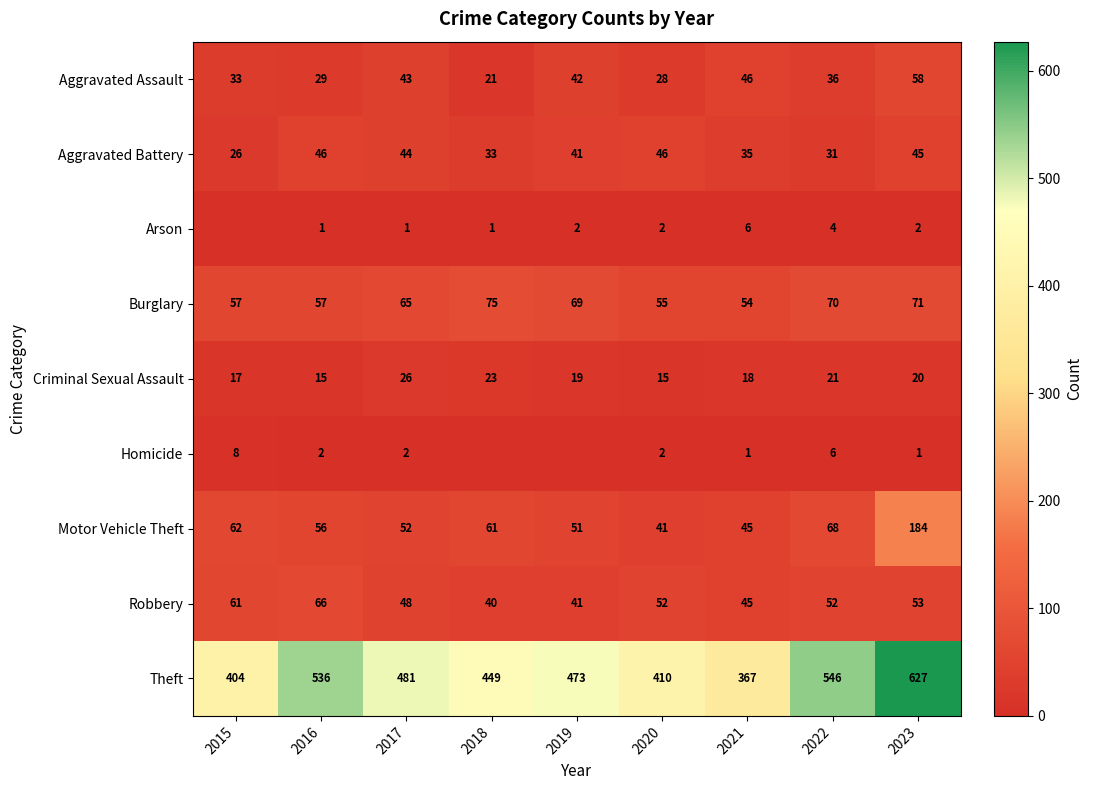

What is the difference between the Aggravated Assault values at 2021 and 2022?

10